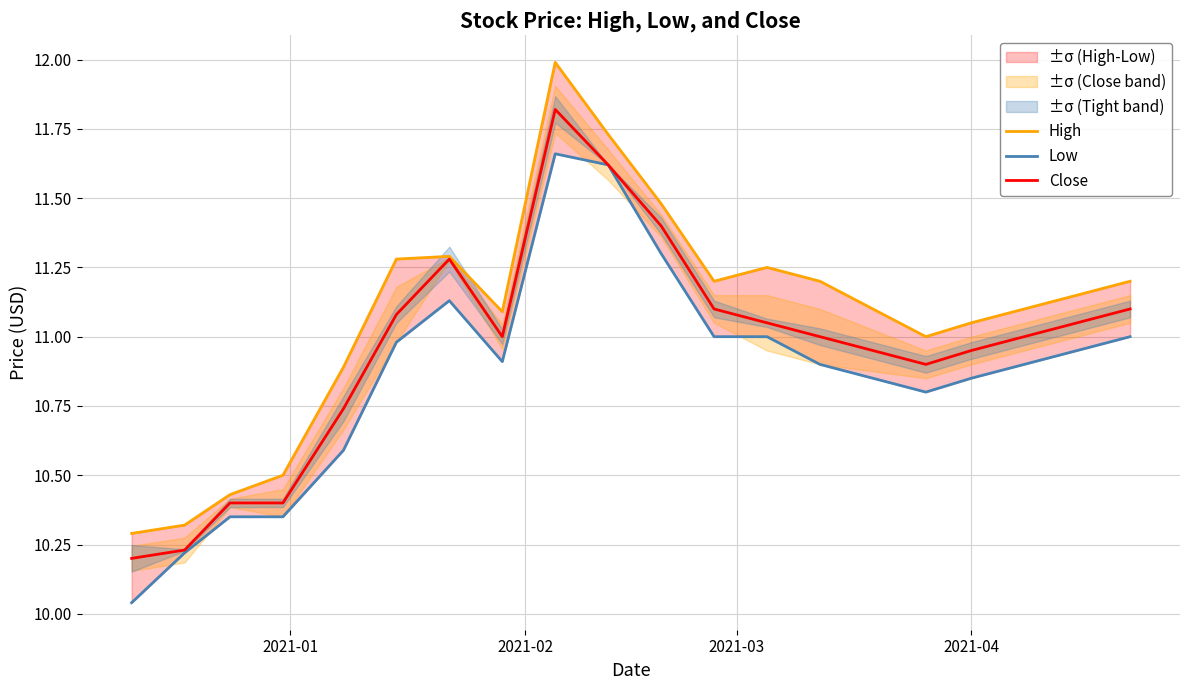

How many data points in High are above 11?

14